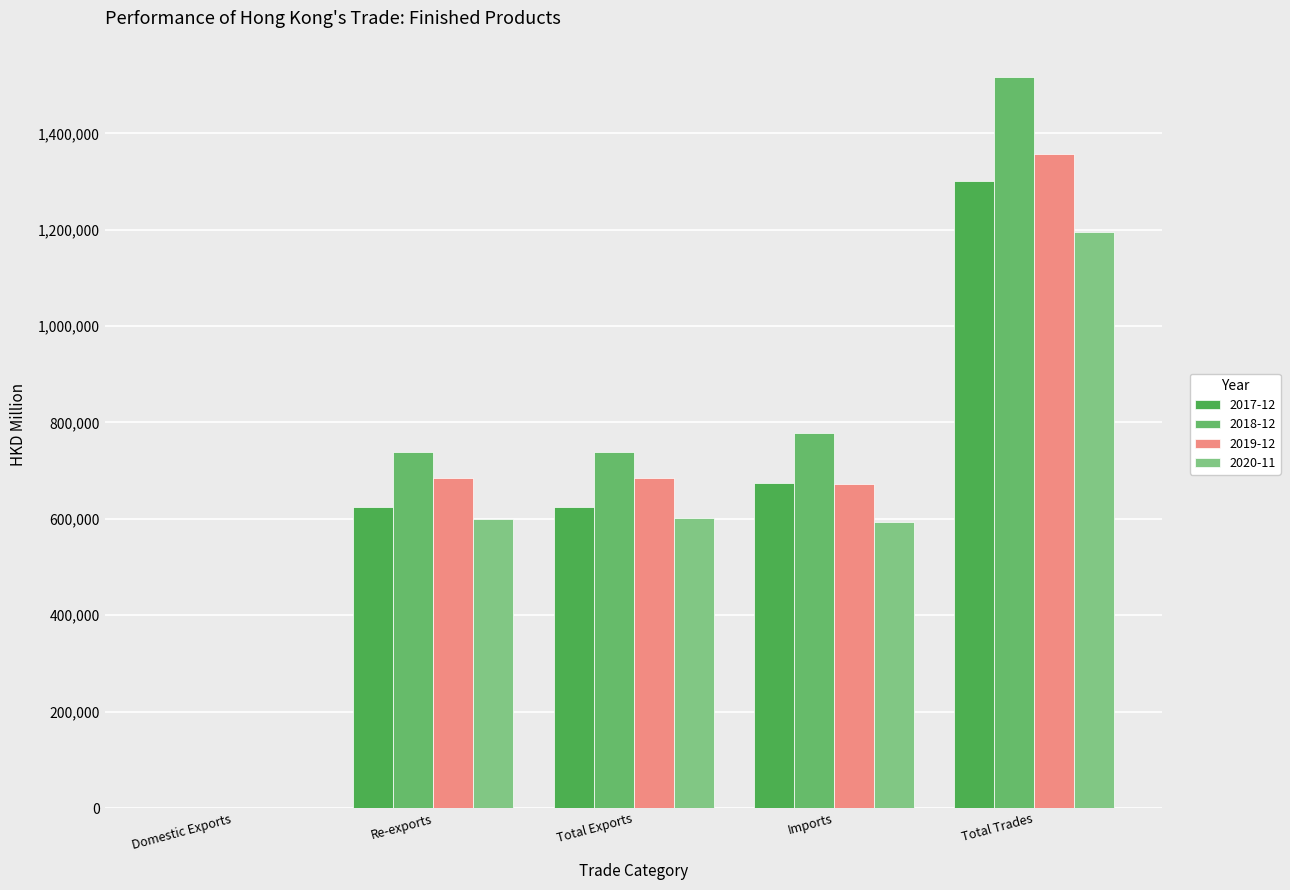

What are all the series names shown in the legend?

2017-12, 2018-12, 2019-12, 2020-11